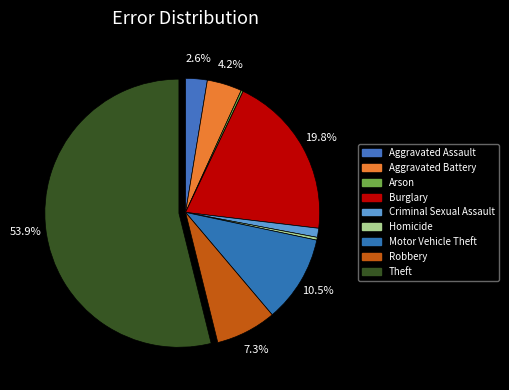

What percentage do Burglary and Aggravated Assault together represent?

22.4%